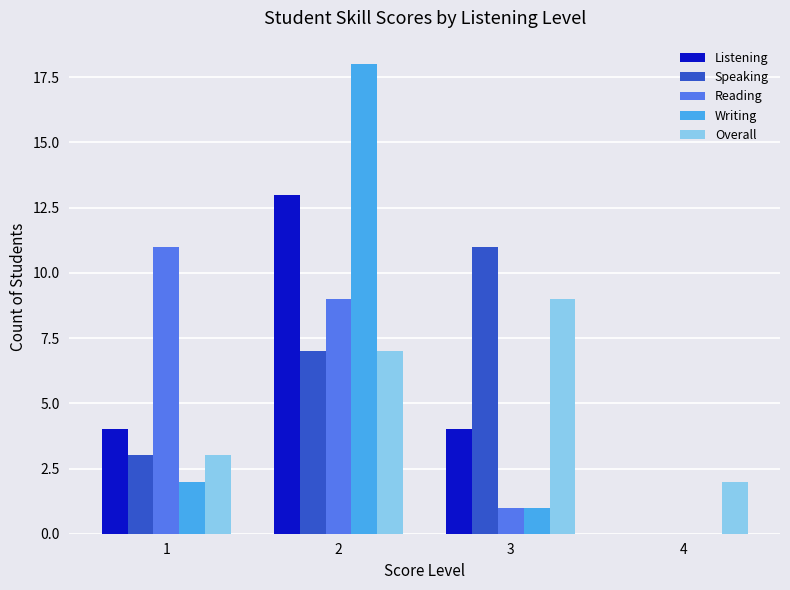

What is the greatest value displayed?

18